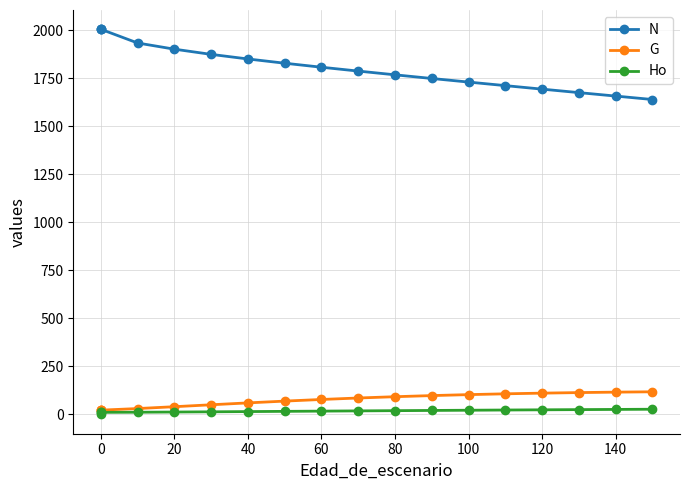

True or false: N and Ho cross at least once.

False